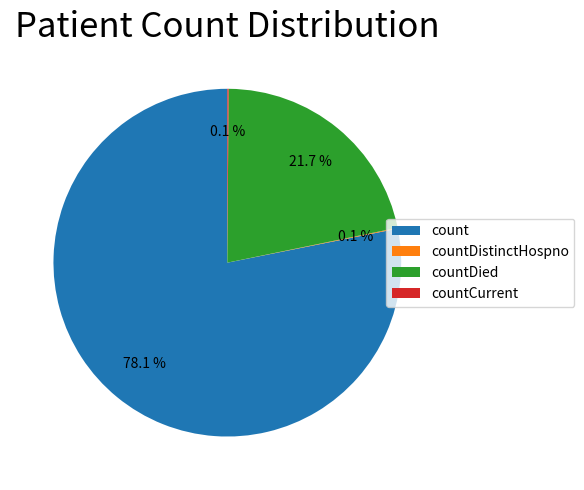

Which slice is the largest?

count